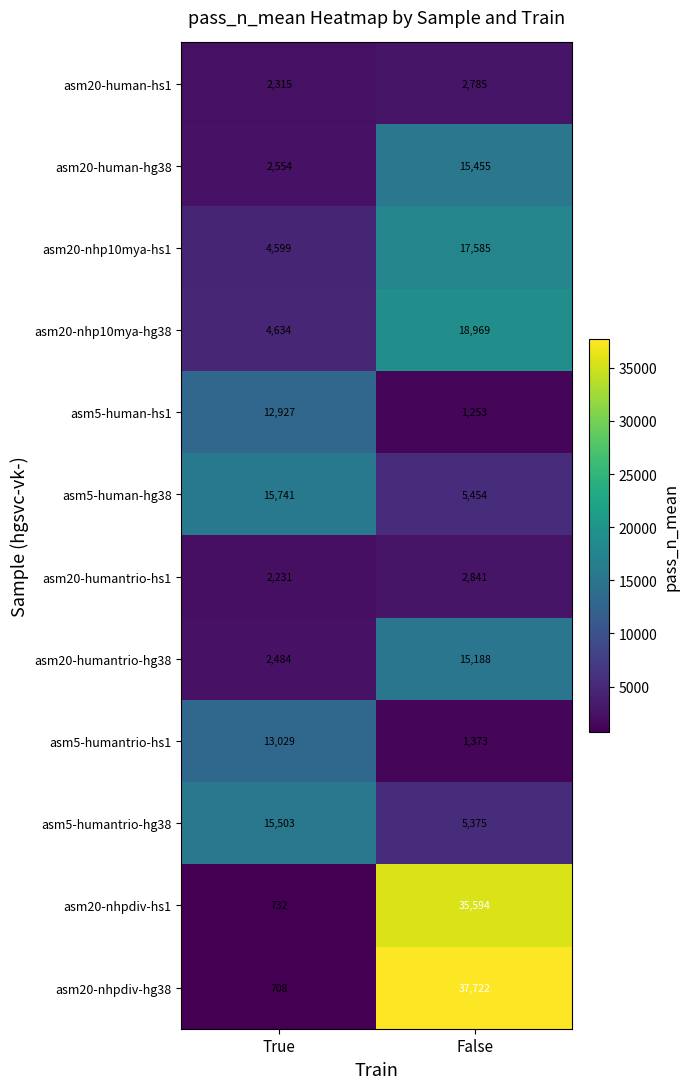

At which category is the sum across all series the highest?

False